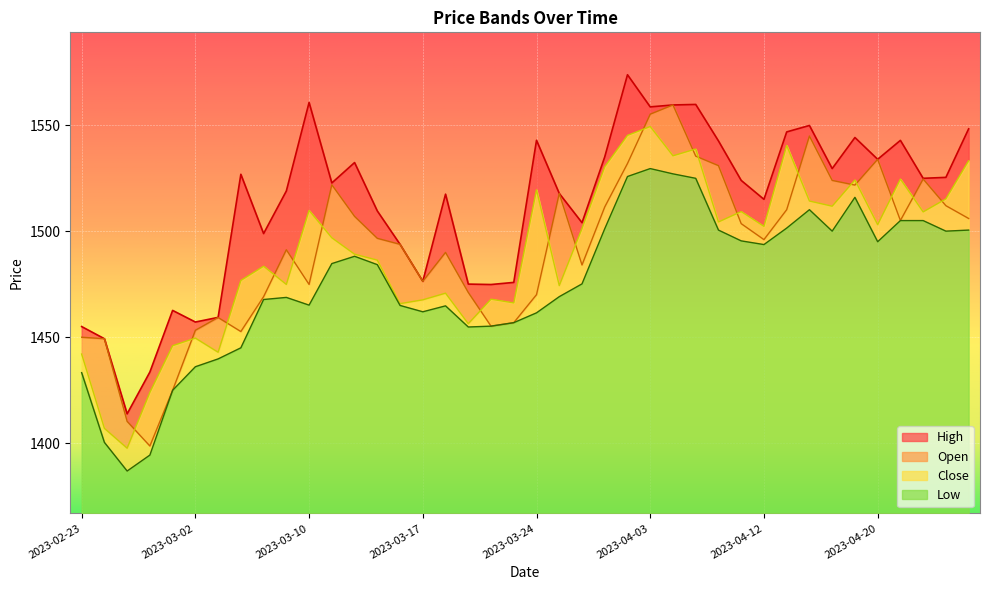

Between 2023-03-10 and 2023-03-28, which is larger?

2023-03-10